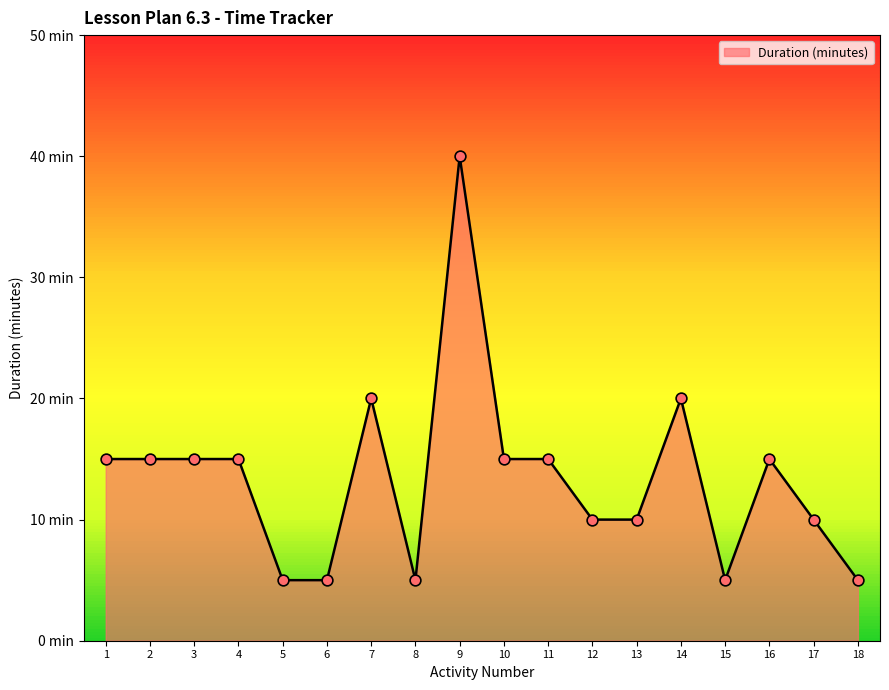

Is this an area chart (filled region under the line)?

Yes